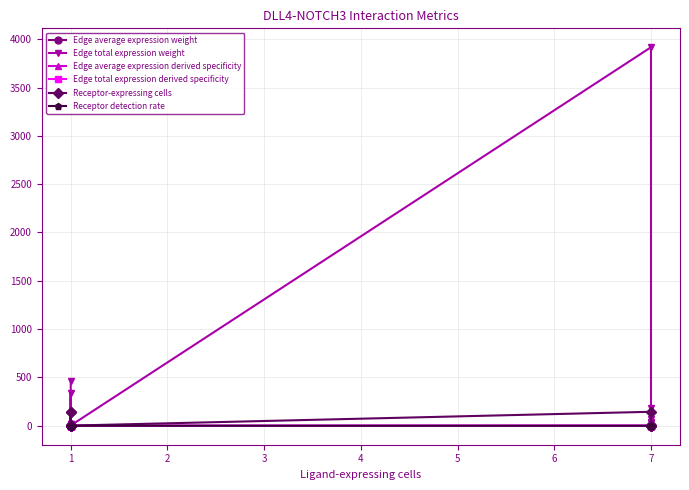

Is the value of Edge total expression derived specificity at 1 greater than the value of Receptor-expressing cells at 1?

No